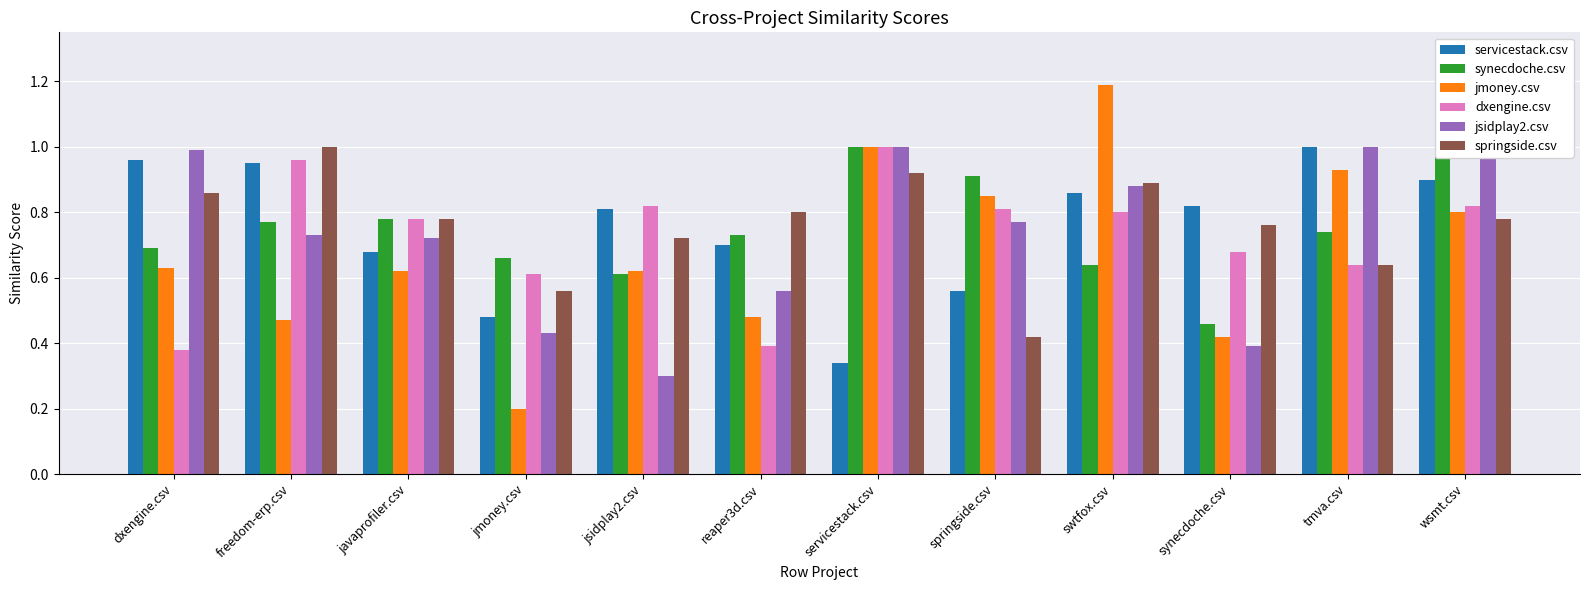

At how many categories does at least one series exceed 0?

12